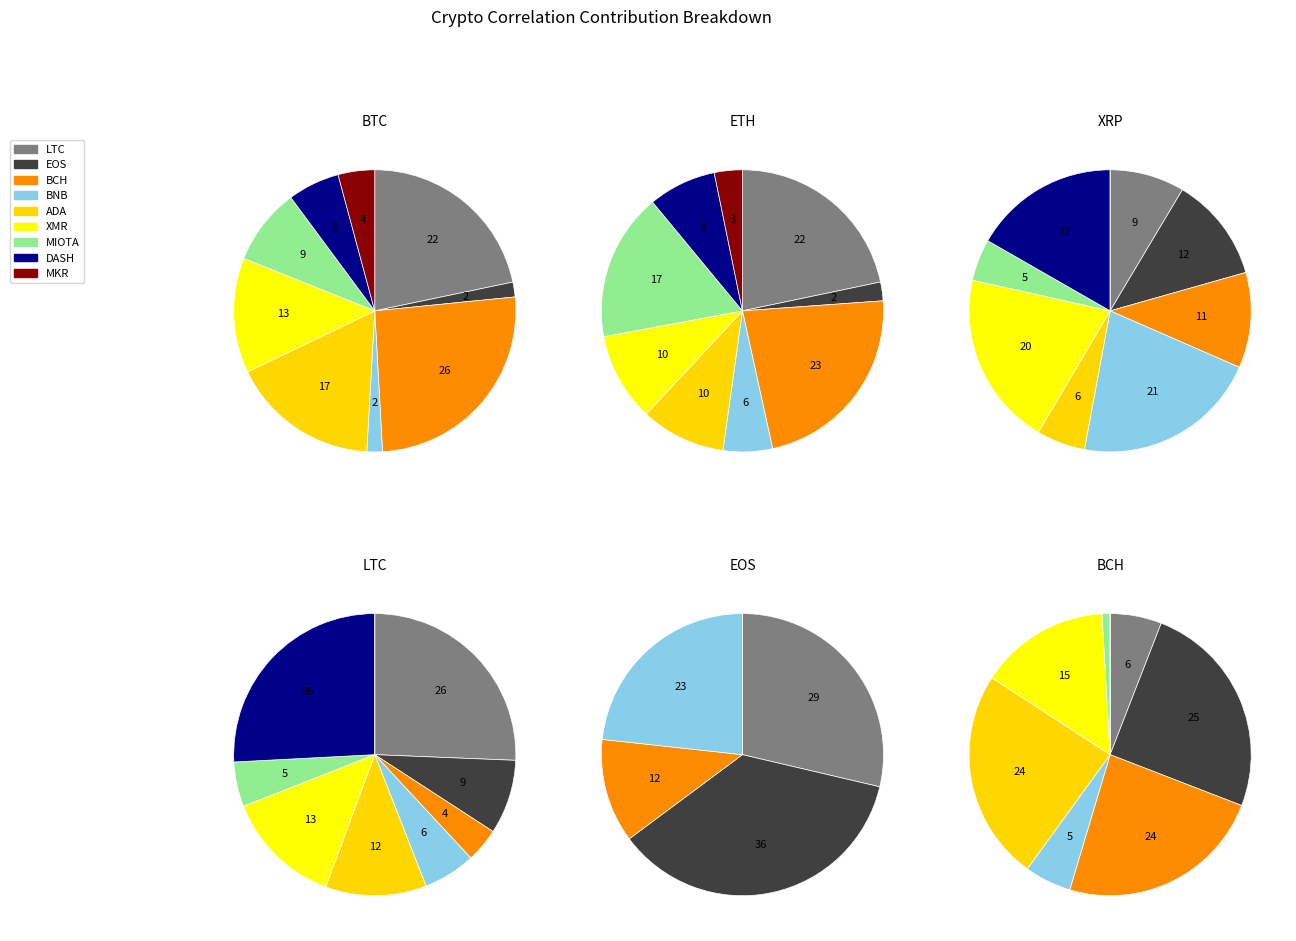

Does ADA account for over 50% of the chart?

No